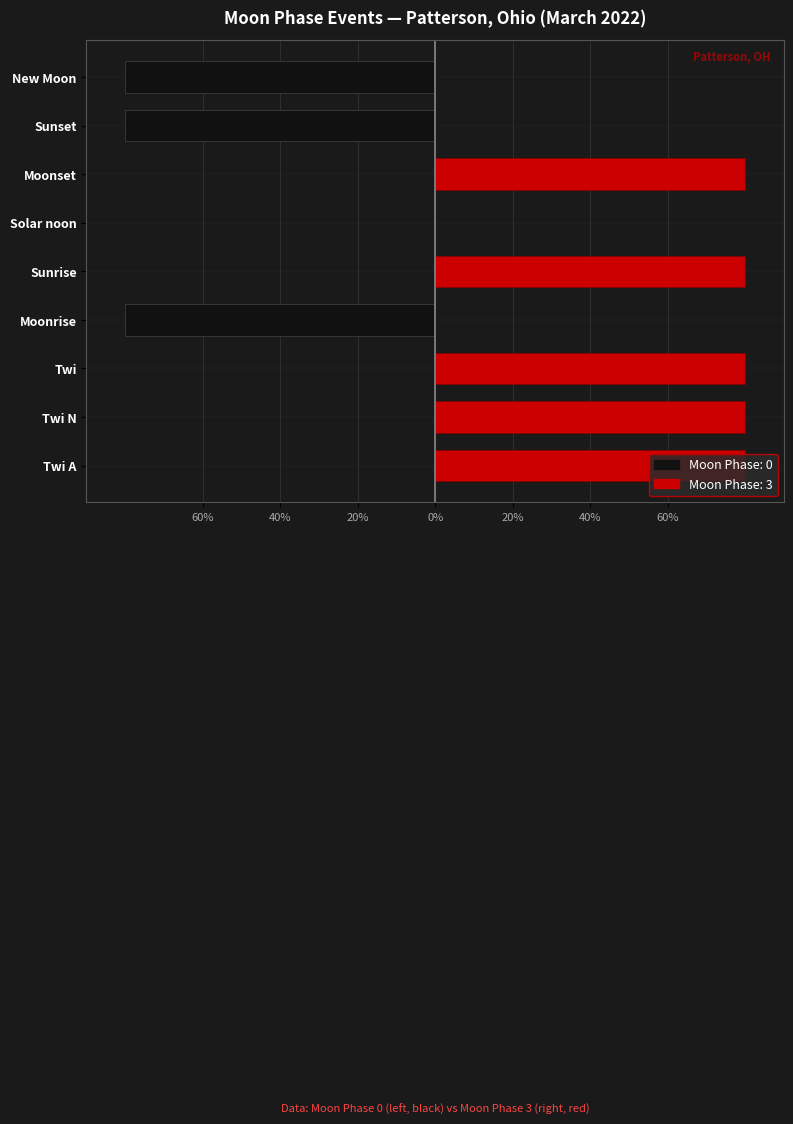

Count the number of categories in the chart.

9